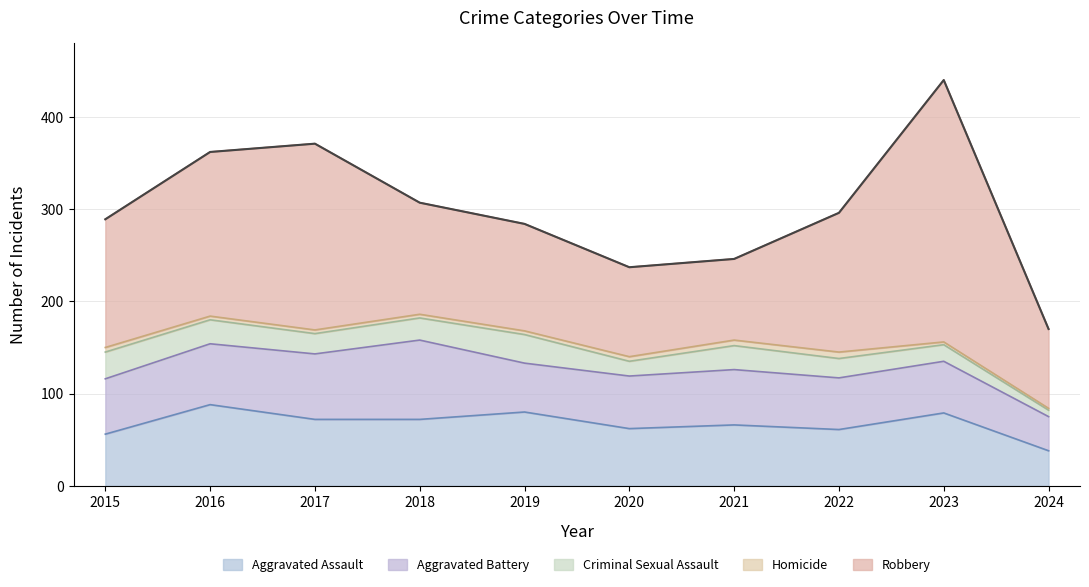

List the series in order of their peak value, highest first.

Robbery, Aggravated Assault, Aggravated Battery, Criminal Sexual Assault, Homicide